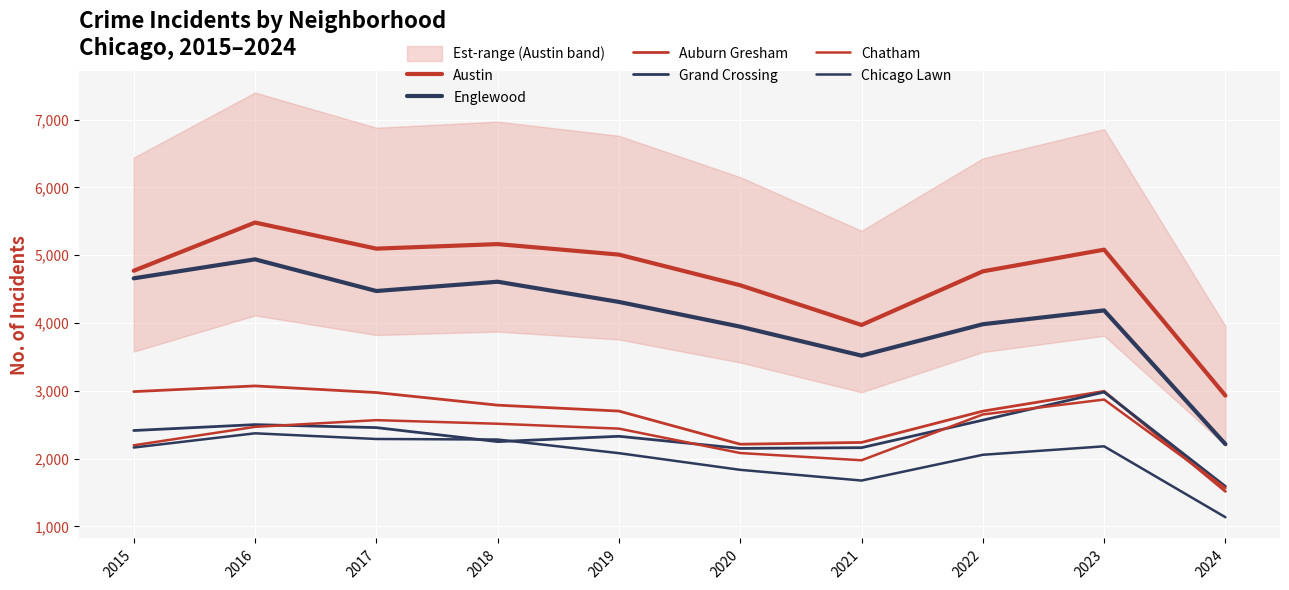

Is it true that Grand Crossing equals 2980 at 2023?

True